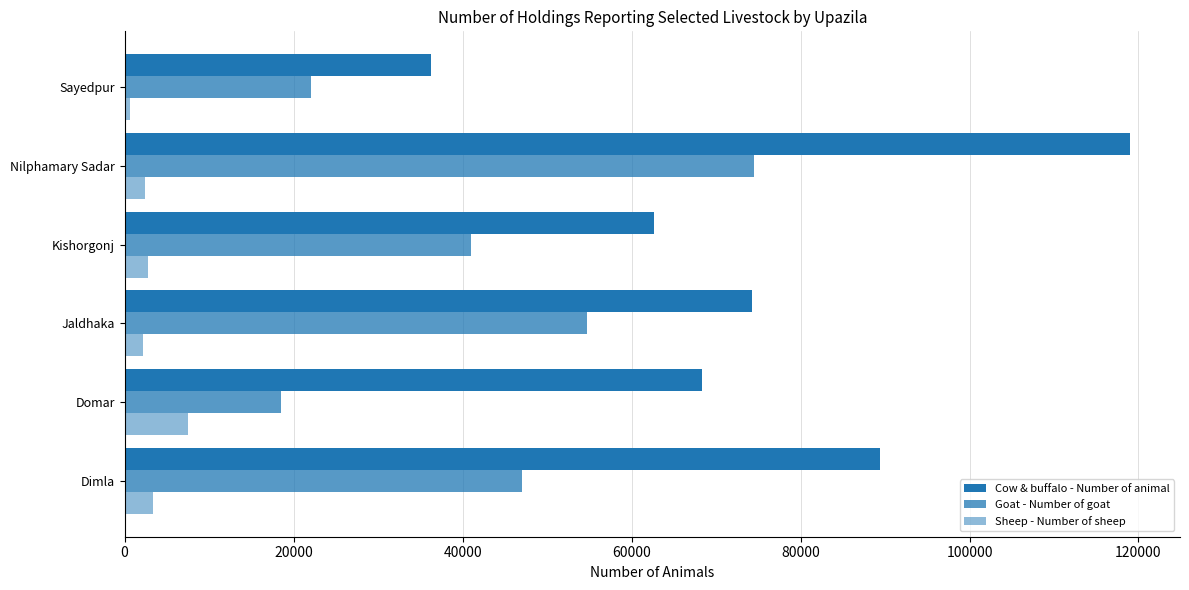

Count the number of data series in this chart.

3